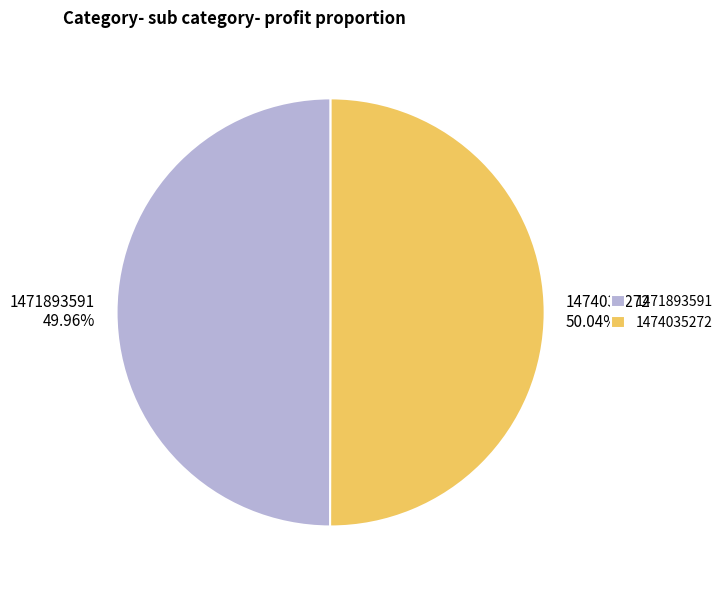

The 1474035272 slice represents 37% of the pie. True or false?

False